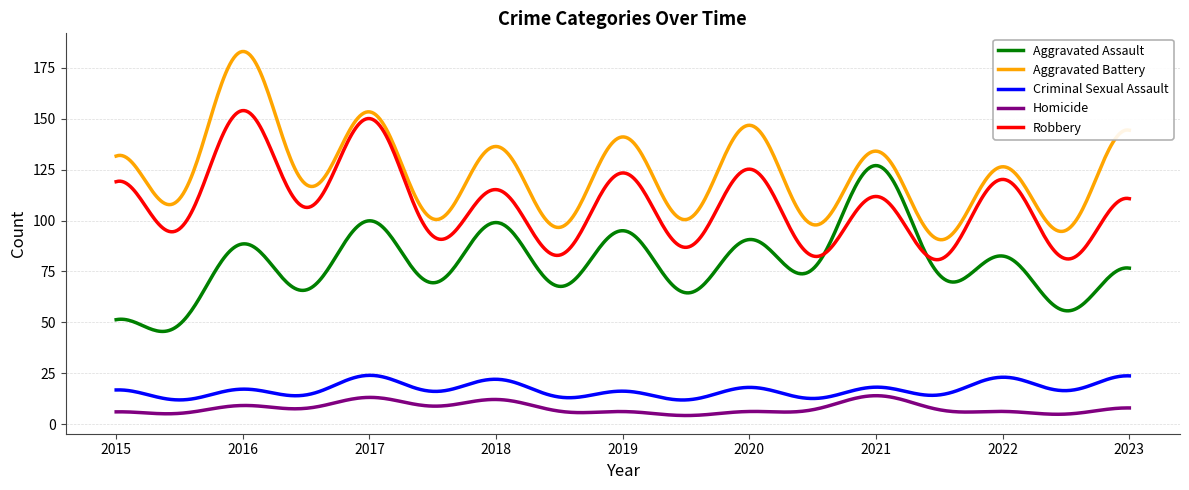

True or false: Homicide and Aggravated Assault intersect in this chart.

False